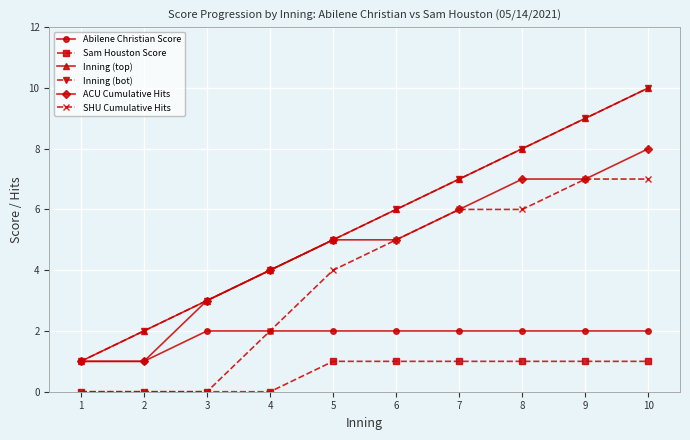

Is this an area chart (filled region under the line)?

No